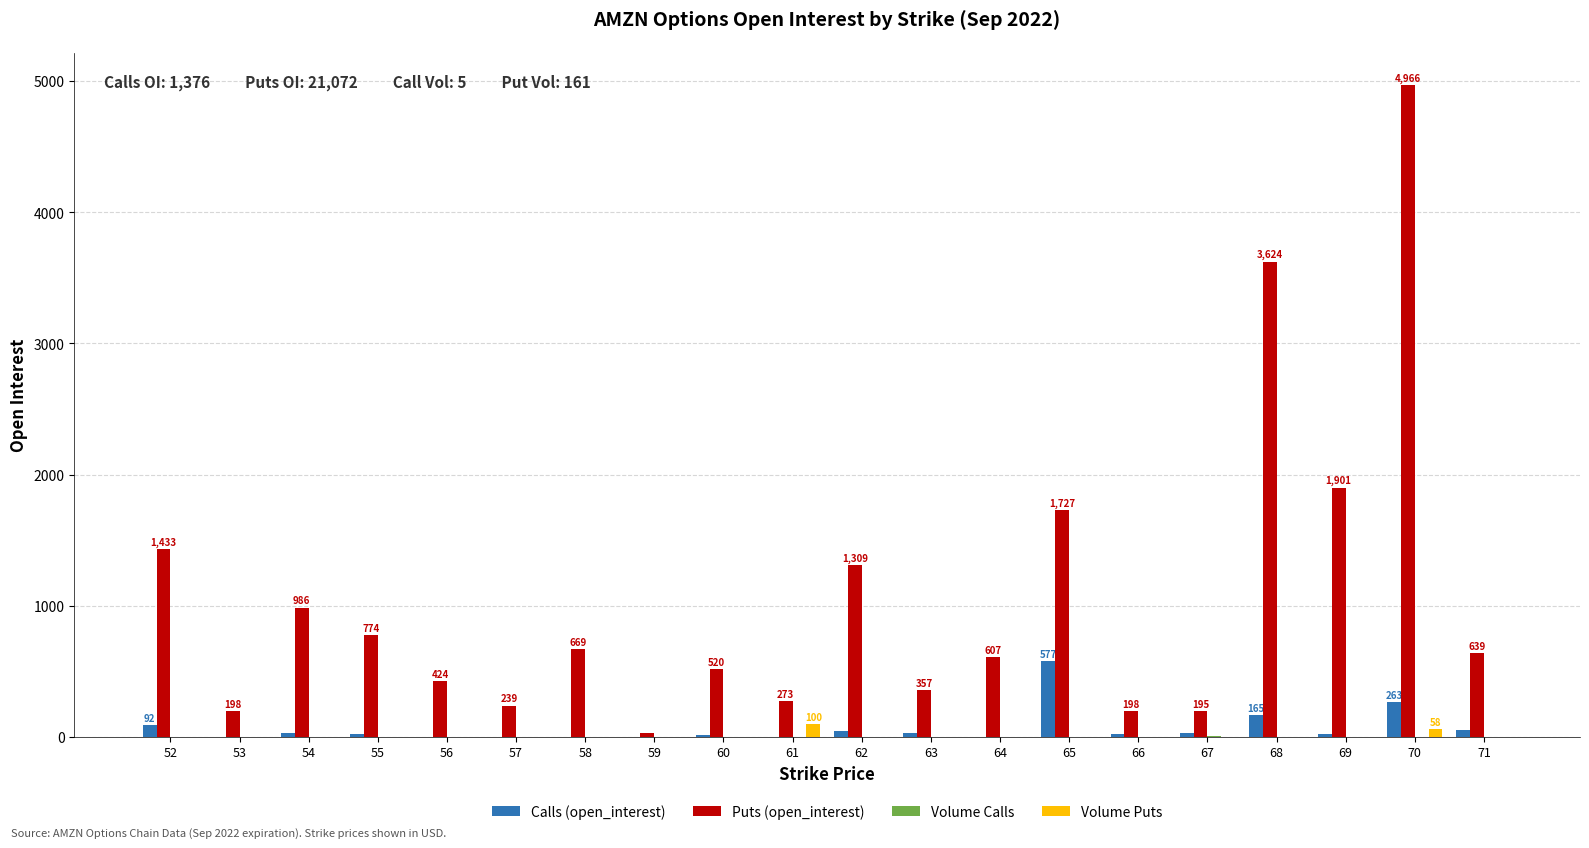

How many series are shown in this chart?

4